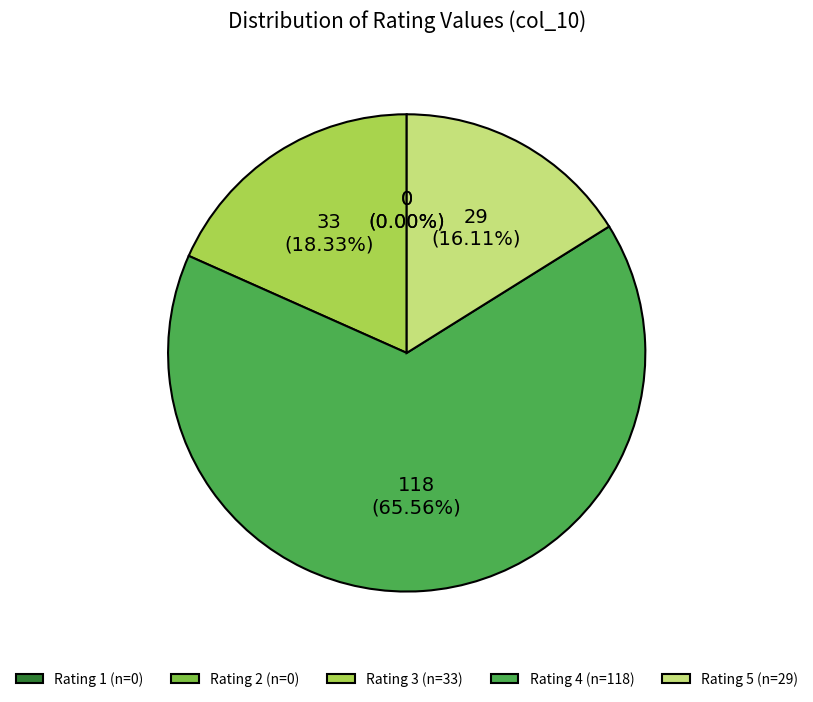

True or false: 8 accounts for 17% of the total.

False